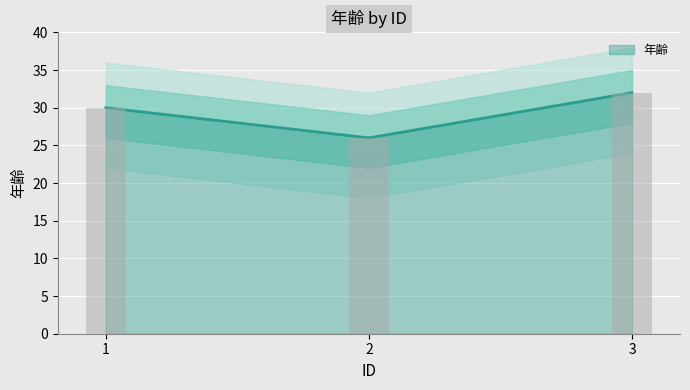

What is the sum of the values at 1 and 2?

56